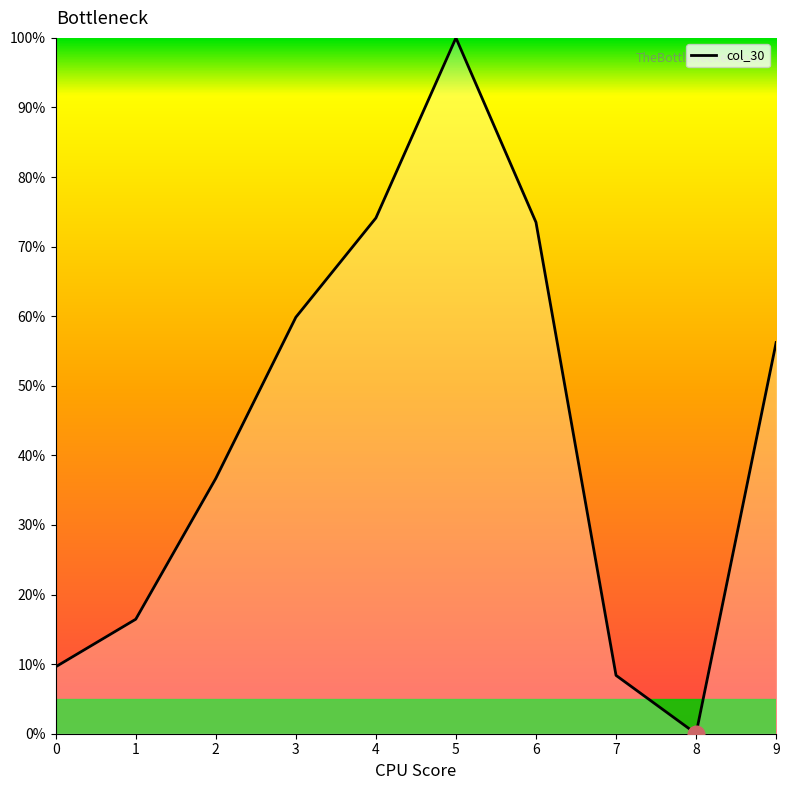

Which label corresponds to the smallest value in the chart?

8